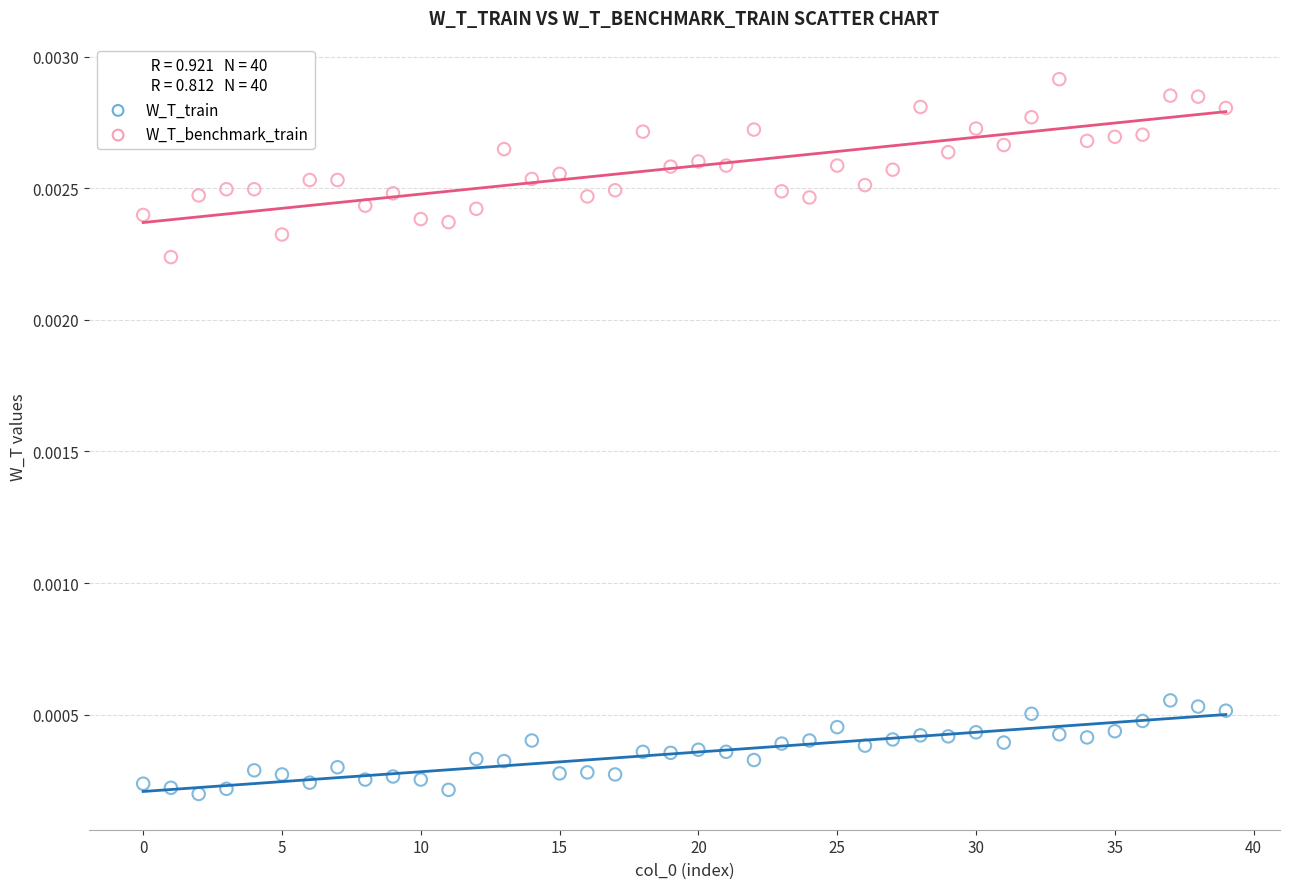

Which series has the largest Y range (max minus min)?

W_T_benchmark_train